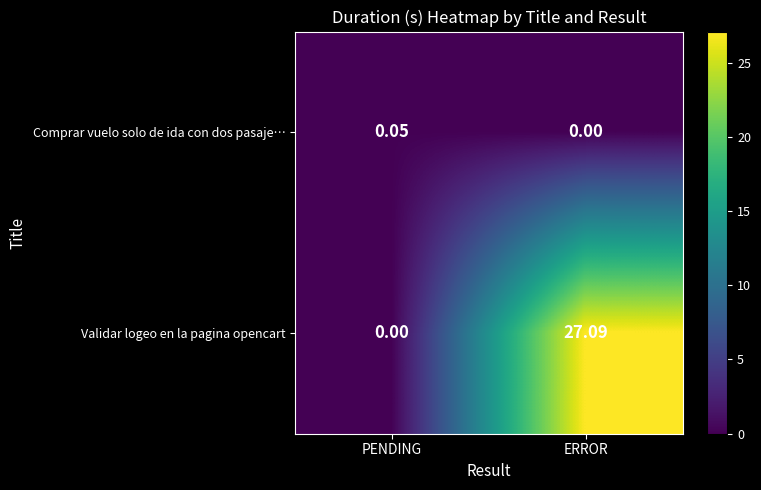

Which series changed the most between PENDING and ERROR?

Validar logeo en la pagina opencart